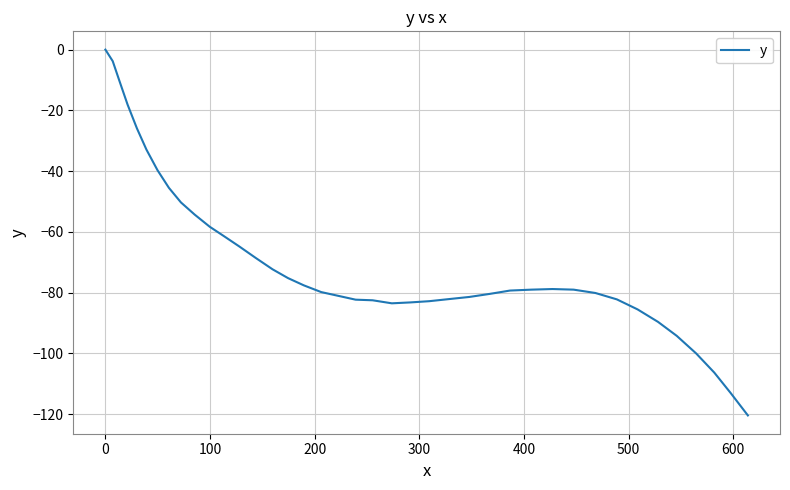

What is the difference between the maximum and minimum values?

120.4